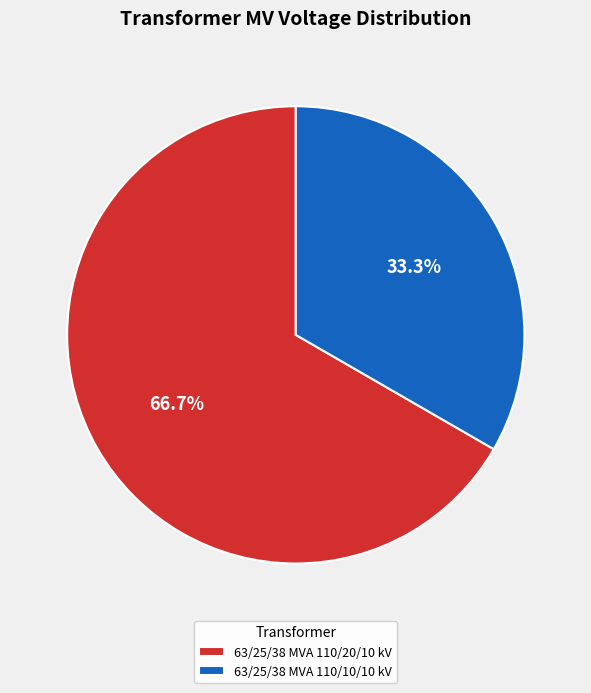

Count the number of slices in the pie.

2